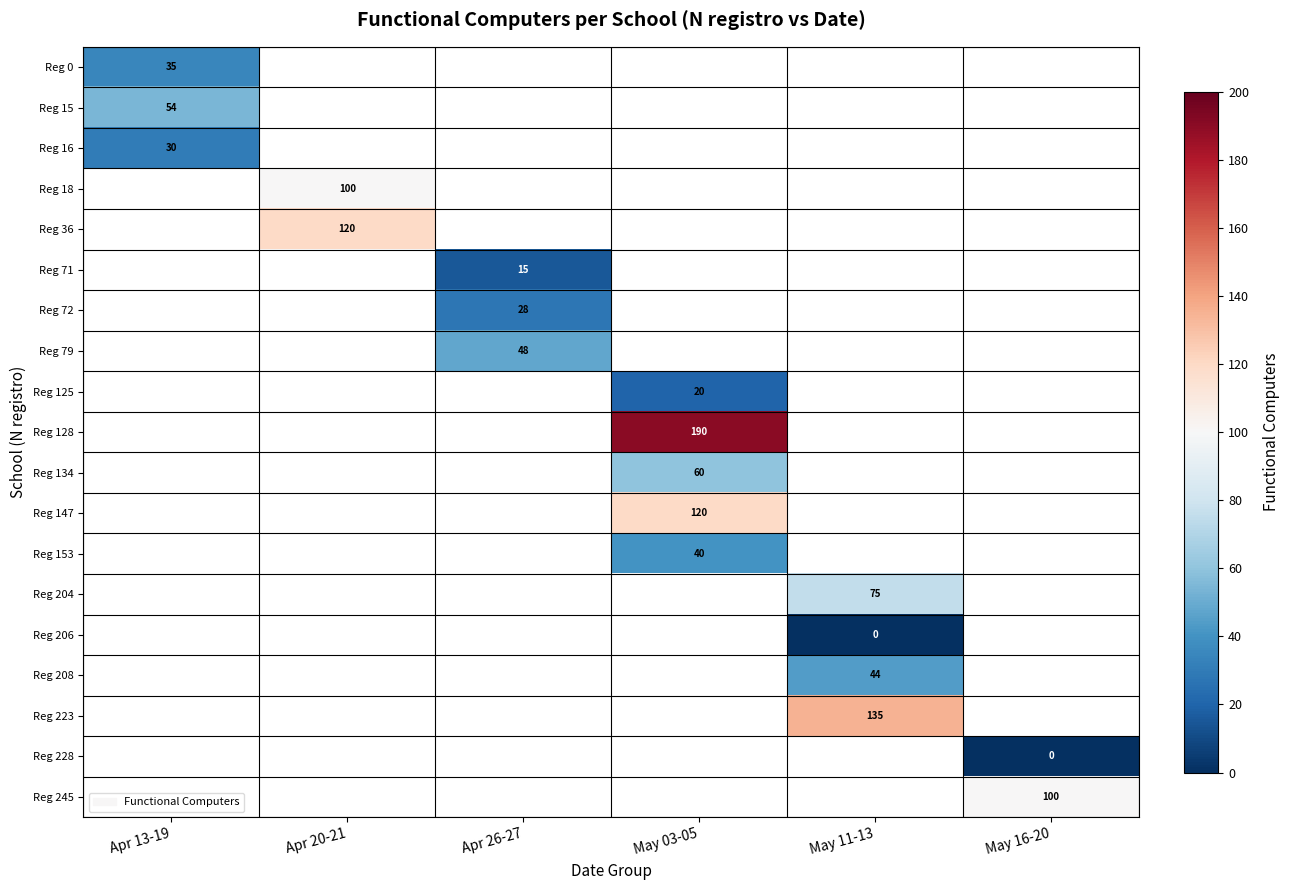

The value of Reg 223 at May 11-13 is 135.0. True or false?

True